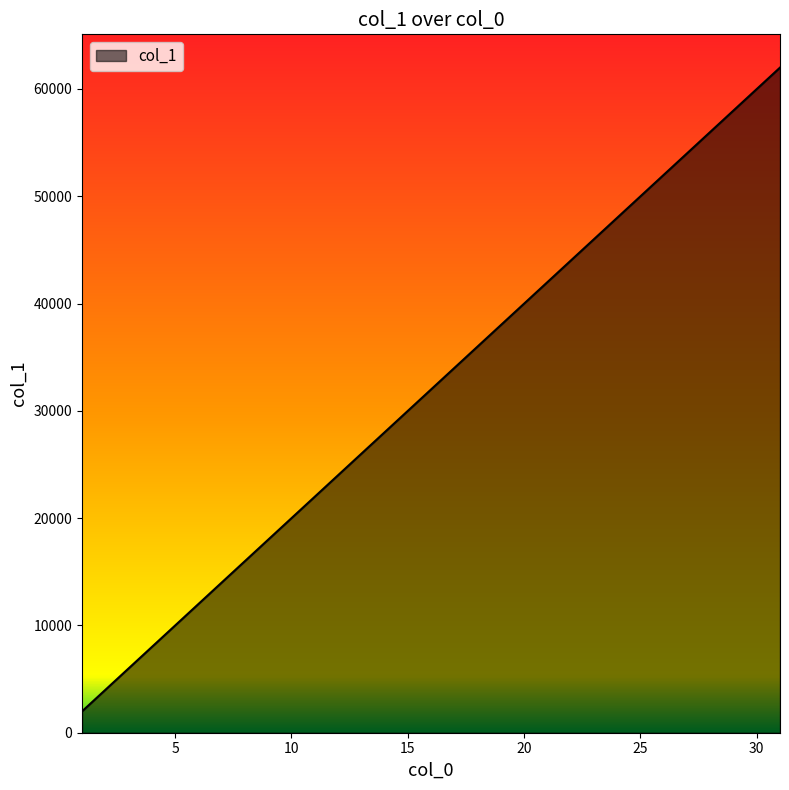

How many series are shown in this chart?

1